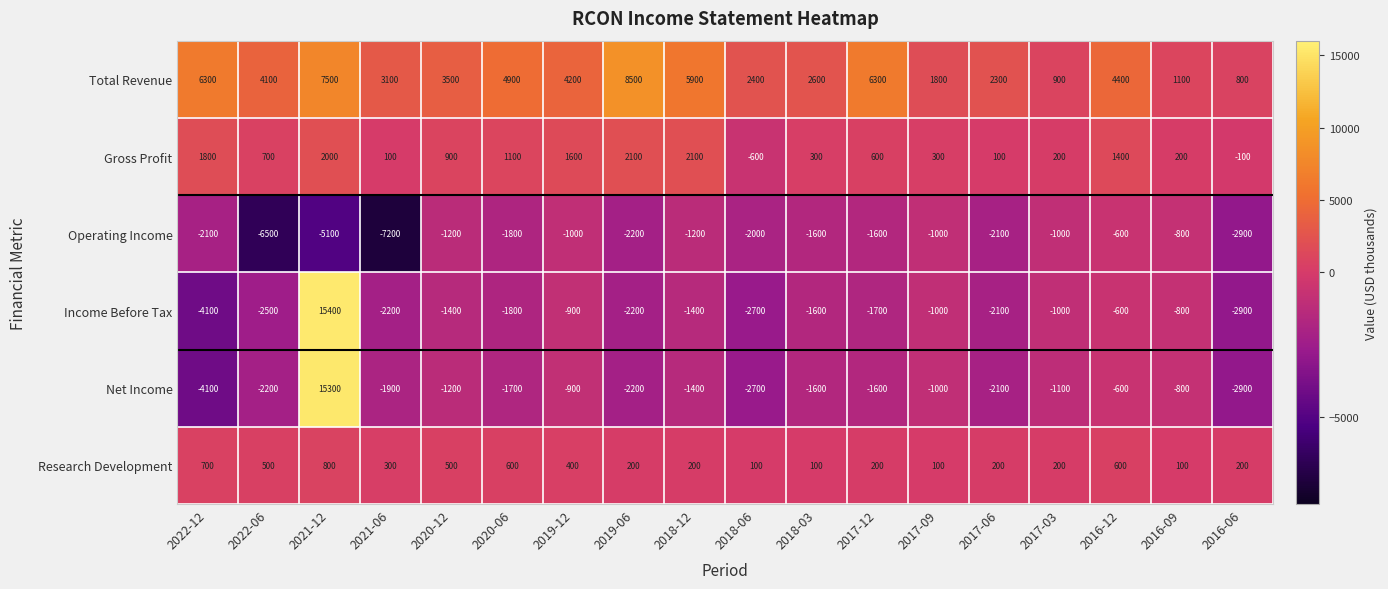

What is the sum of all Total Revenue values?

70600